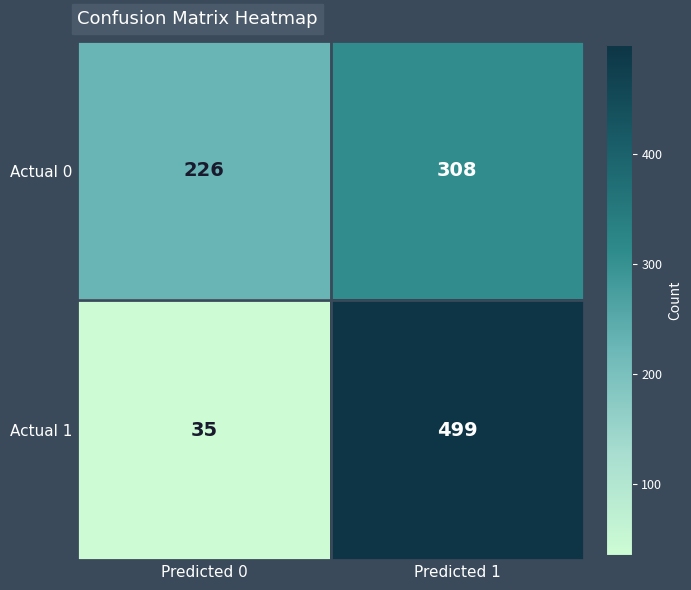

Read the Actual 1 value at Predicted 0.

35